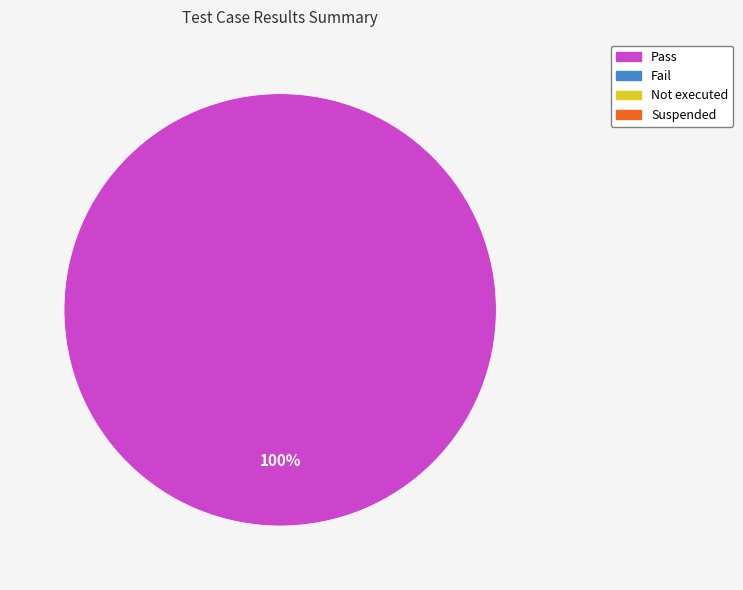

How many segments does this pie chart have?

1